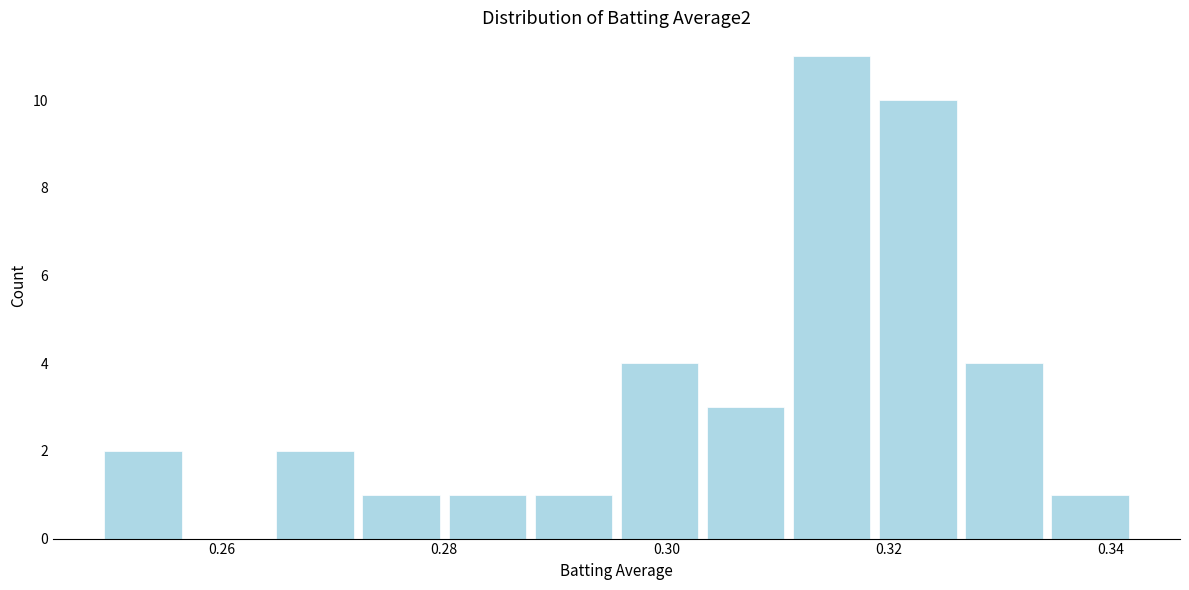

Around what value on the x-axis is the tallest bar? Give the approximate position of its centre, as read against the axis.

0.314